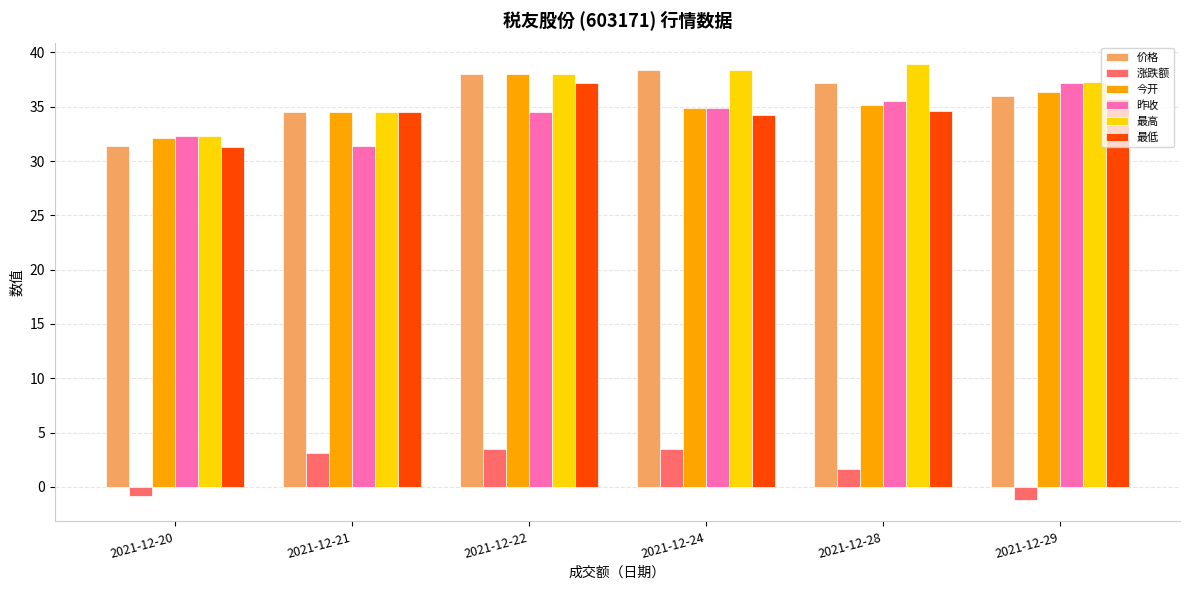

At which category does the chart reach its peak across all series?

2021-12-28